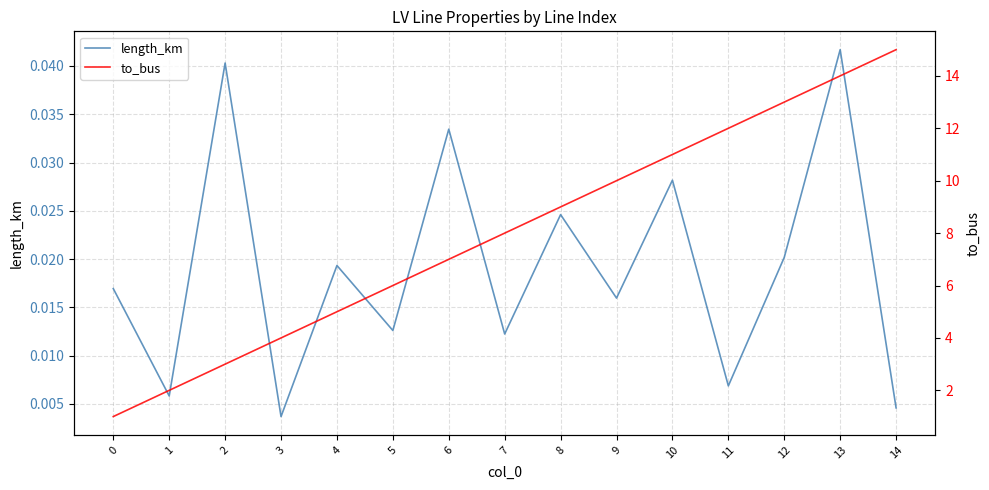

Where is the first local minimum for length_km?

1